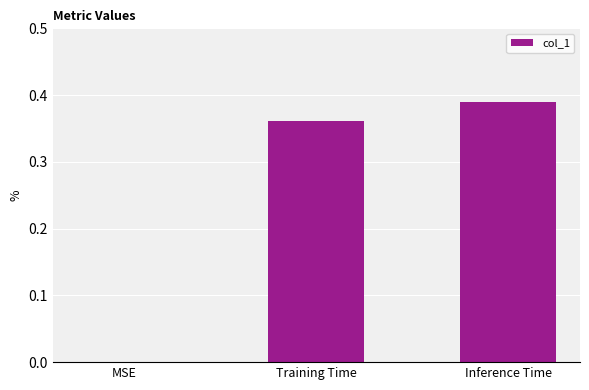

What is the change in value from MSE to Inference Time?

+0.4